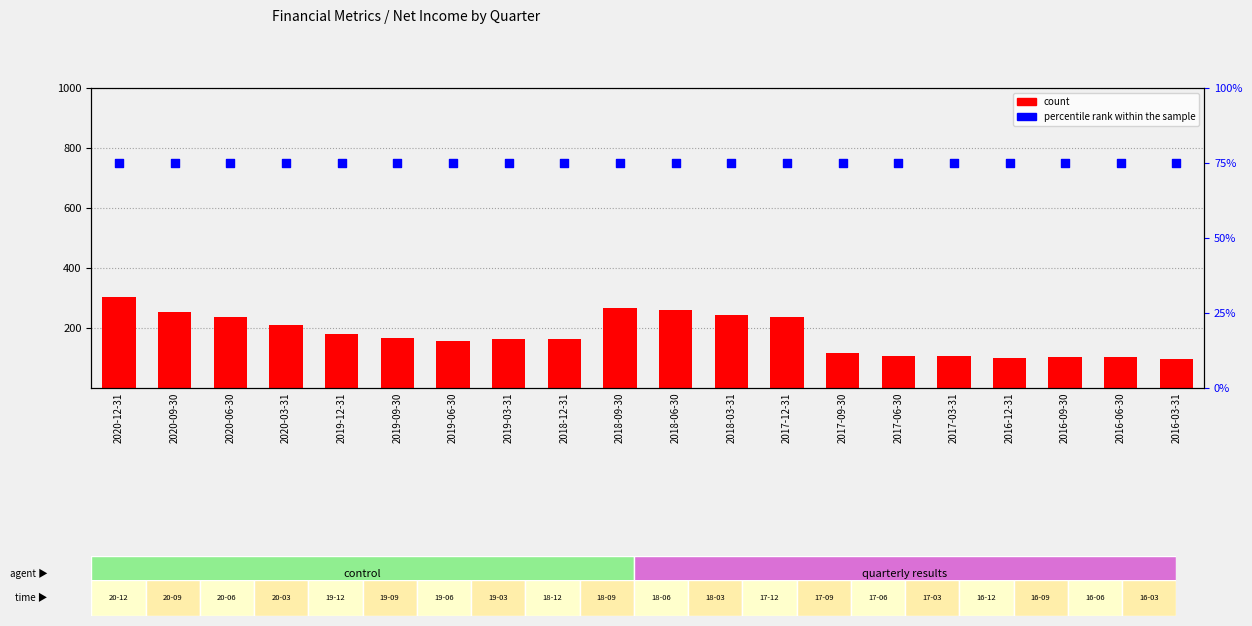

At which category is the sum across all series the highest?

2020-12-31